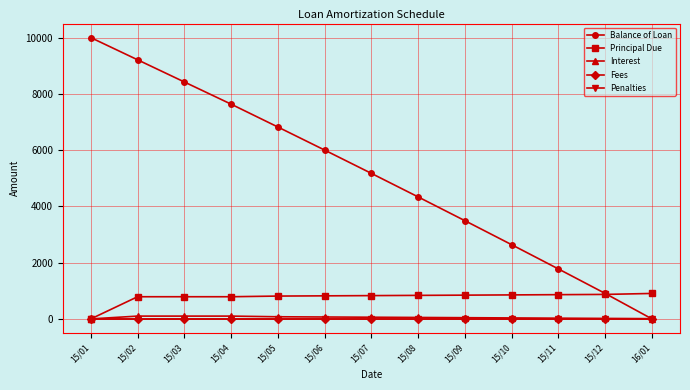

What is the total value across all series at 15/08?

5225.4